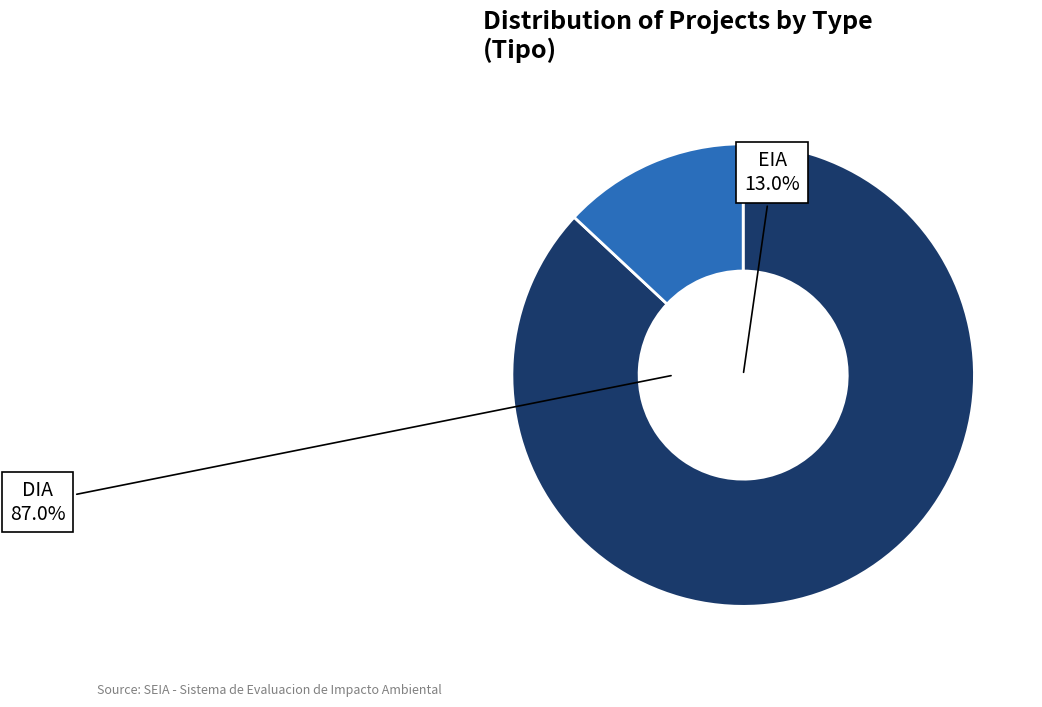

The DIA slice represents 87% of the pie. True or false?

True